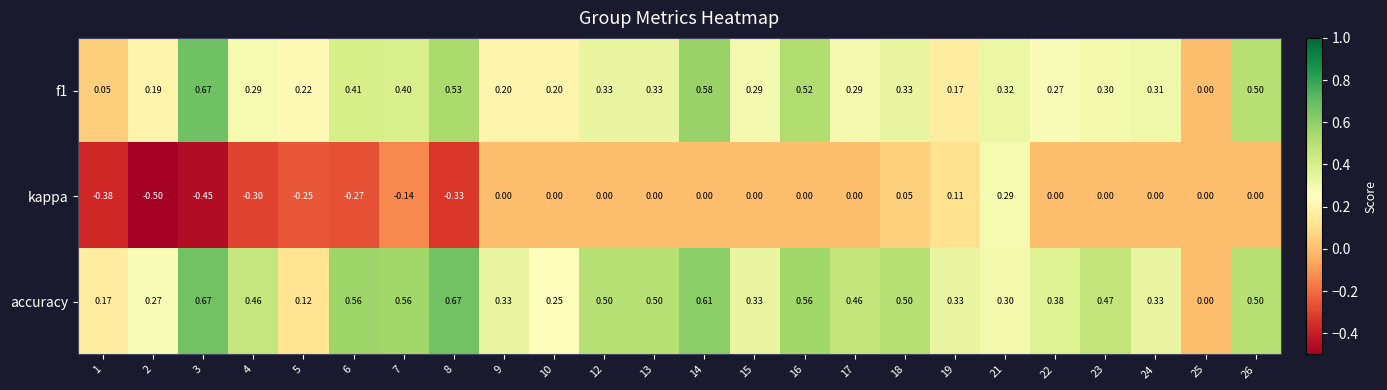

How many distinct data groups are displayed?

3